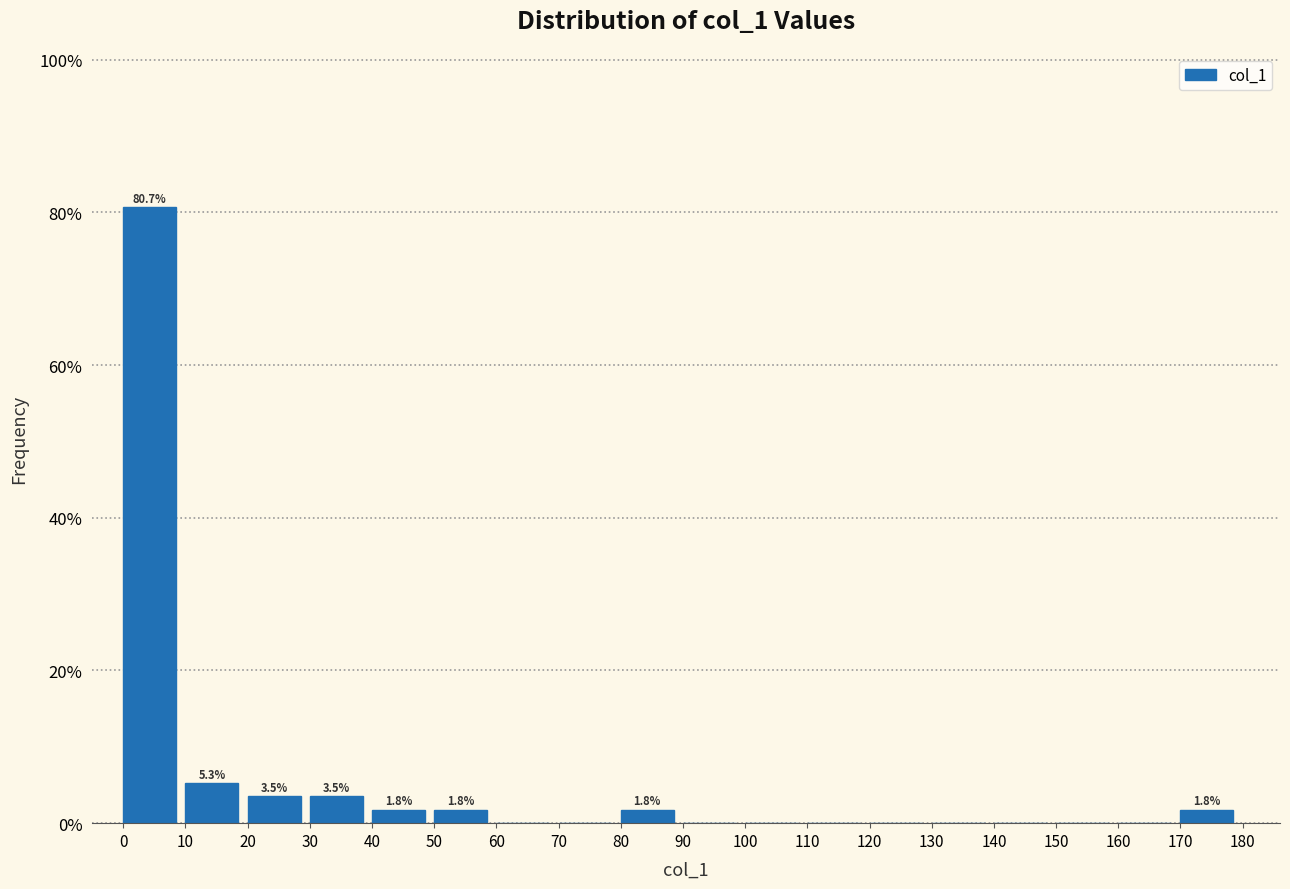

Which range on the x-axis has the tallest bar?

0 to 10